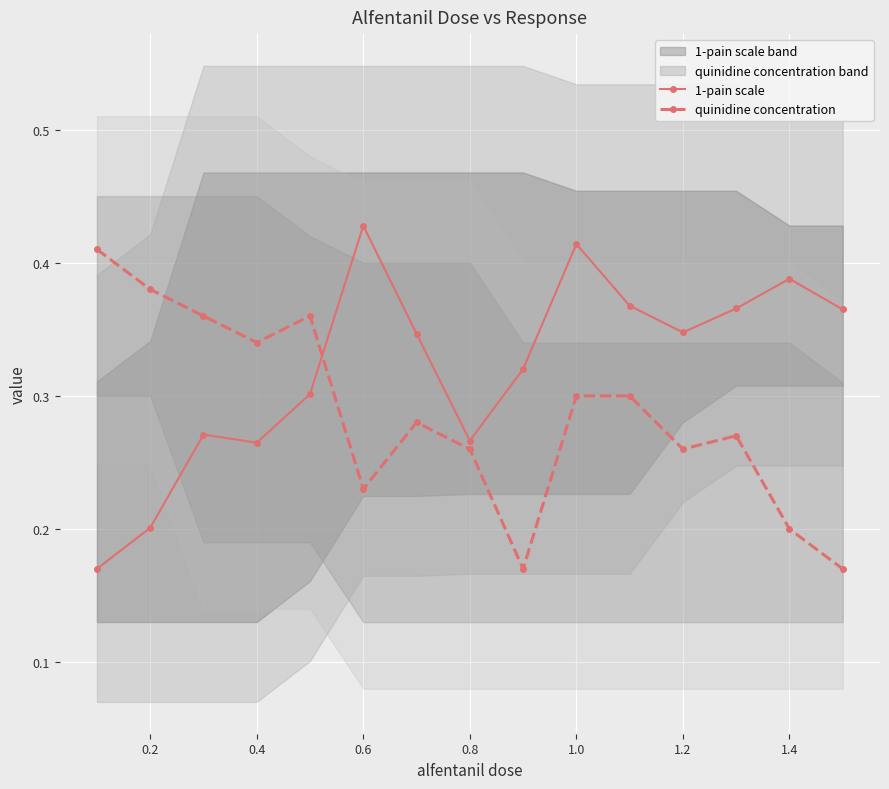

True or false: quinidine concentration has a value of 0.6 at 0.2.

False